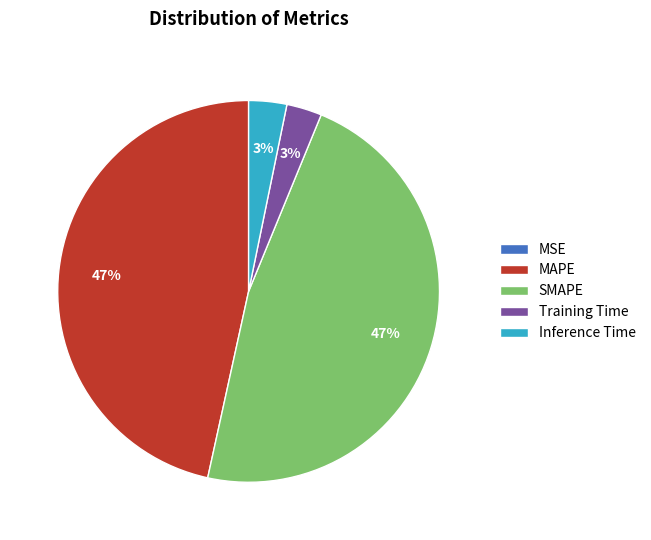

To the nearest percent, what portion does Inference Time represent?

3%